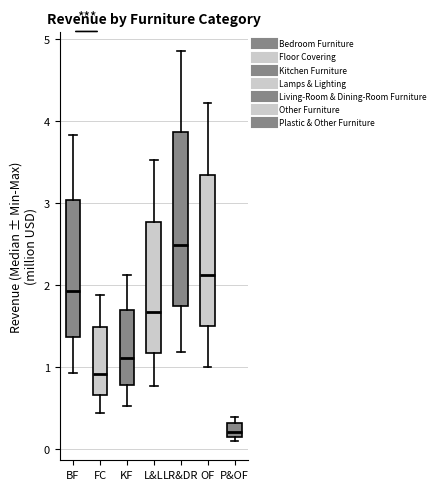

Comparing the boxes themselves (not the whiskers), which one is the tallest?

LR&DR